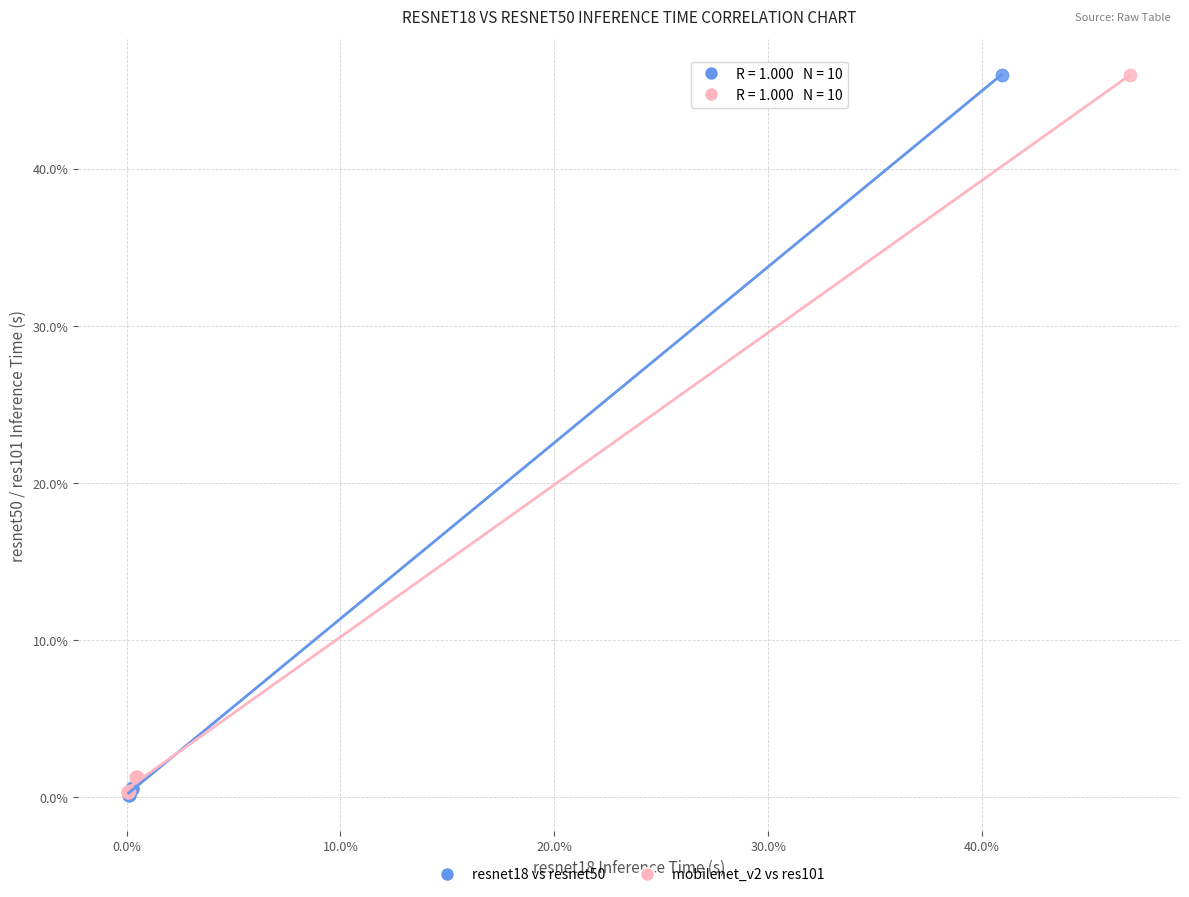

Which series has the largest Y range (max minus min)?

resnet18 vs resnet50